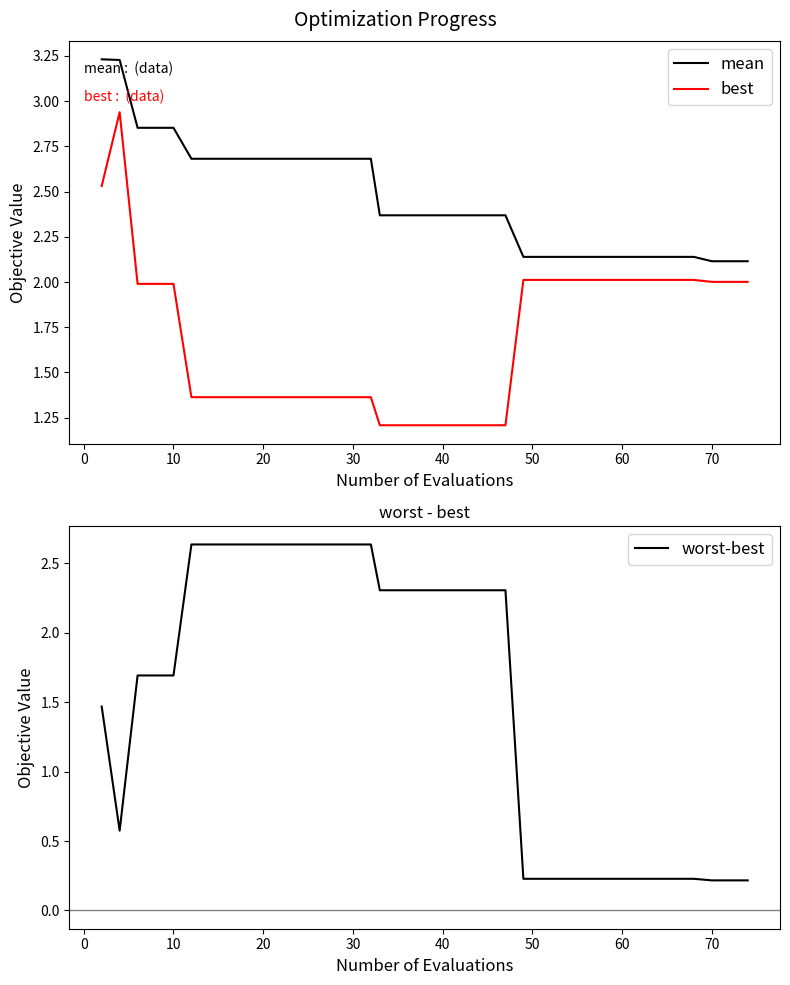

How many interior local peaks does the best series have?

1